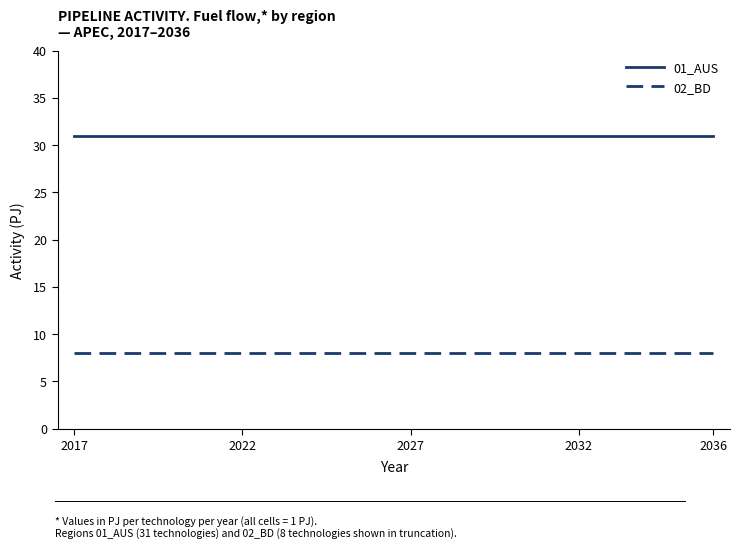

True or false: 02_BD and 01_AUS intersect in this chart.

False